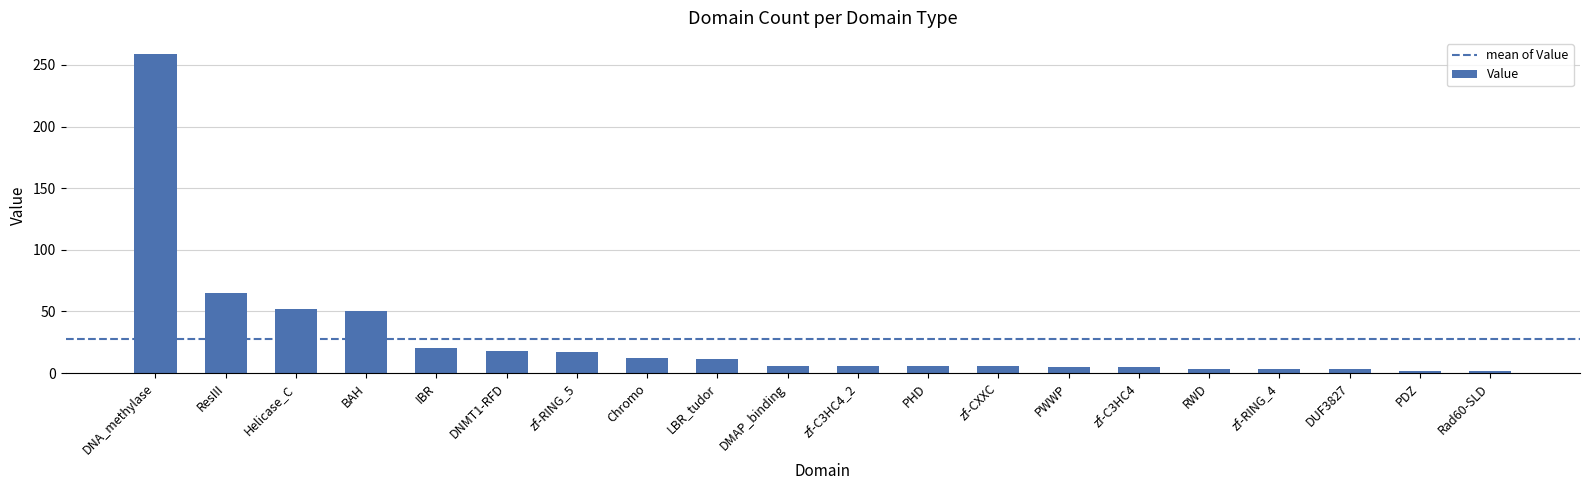

The chart shows a value of 6 at DMAP_binding. True or false?

True